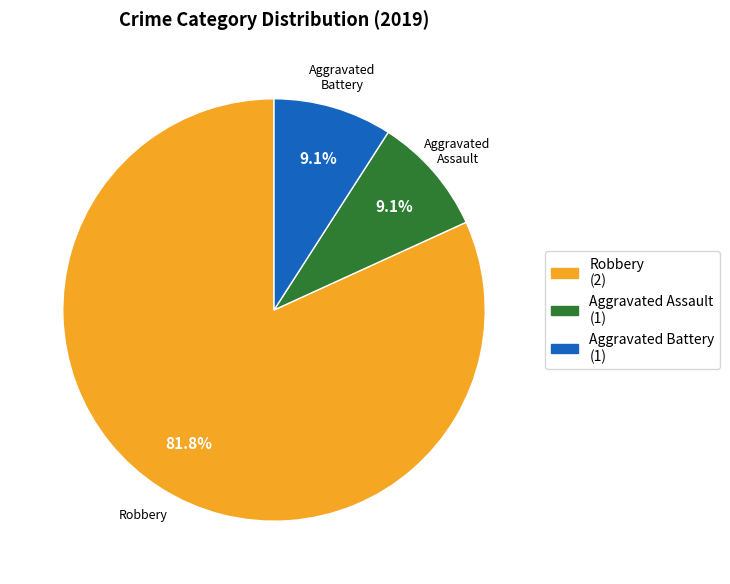

Which slice is the largest?

Robbery